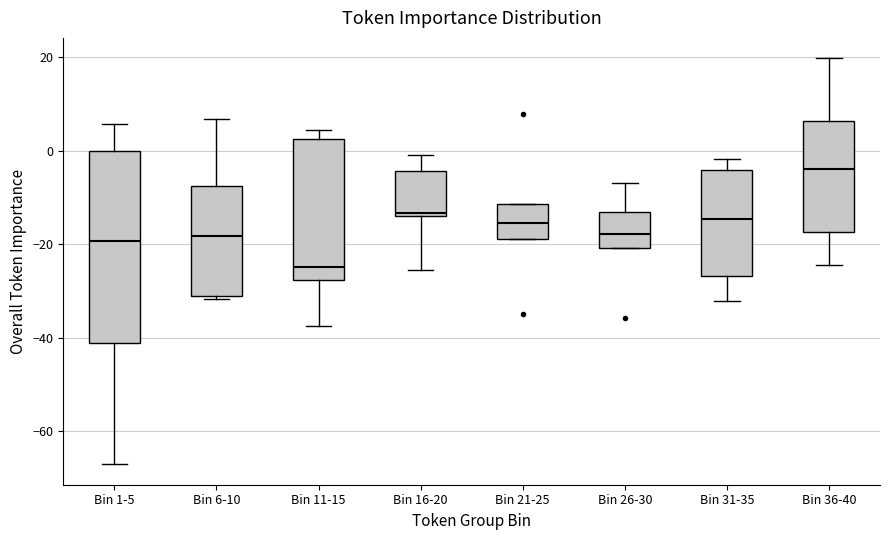

Where is the lower edge of the box for Bin 36-40 on the y-axis? The values are not printed on the chart, so give them approximately, as read against the axis.

-18